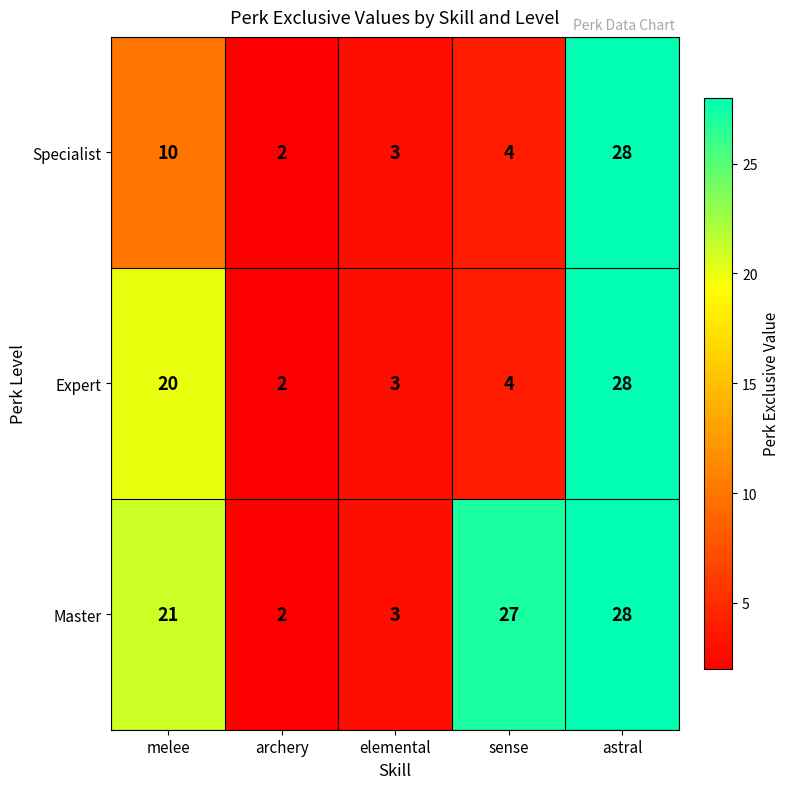

At how many categories does at least one series exceed 20?

3